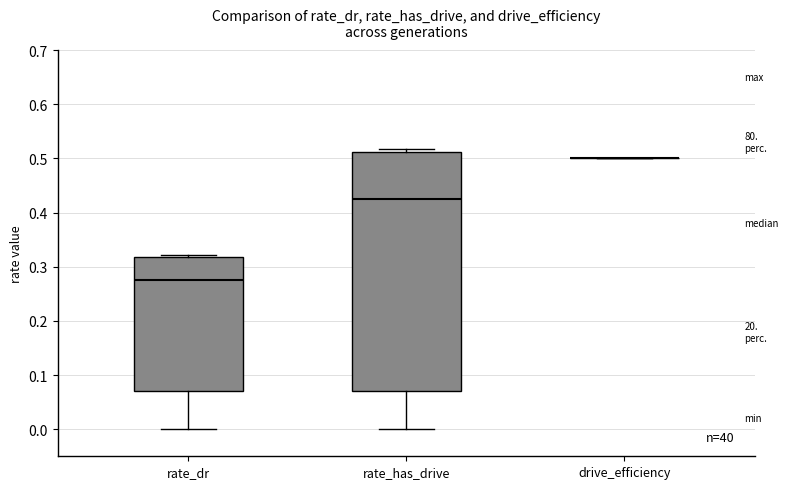

Reading left to right, transcribe this box plot: for each box, give where its median line is, the range the box spans, and where its two whiskers end, as read against the y-axis. The values are not printed on the chart, so give them approximately, as read against the axis.

rate_dr: median 0.27, box 0.07 to 0.32, whiskers 0.00 to 0.32 (just above the box's upper edge)
rate_has_drive: median 0.43, box 0.07 to 0.51, whiskers 0.00 to 0.52
drive_efficiency: box collapsed to a line at 0.50, whiskers 0.50 to 0.50